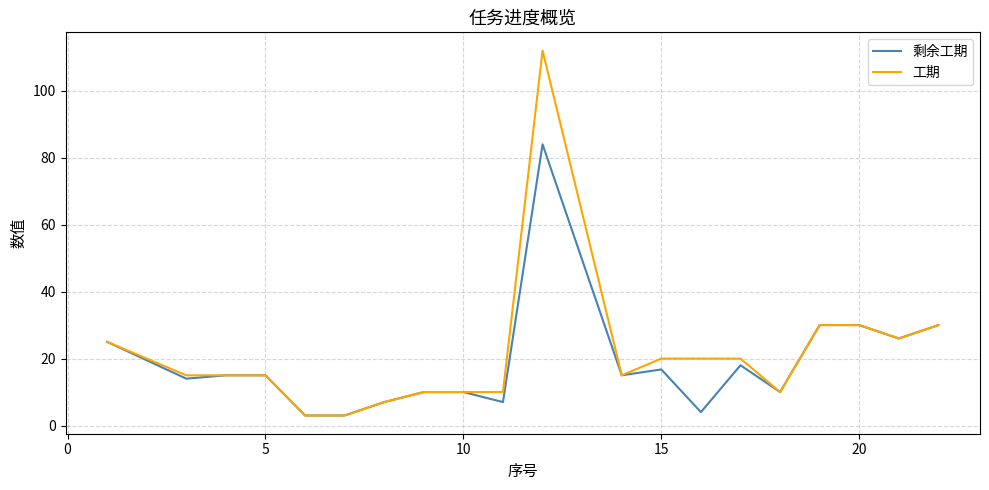

Reading right to left, transcribe all the data shown in this chart.

剩余工期: 30.0	26.0	30.0	30.0	10.0	18.0	4.0	16.7	15.0	84.0	7.0	10.0	10.0	7.0	3.0	3.0	15.0	15.0	14.0	25.0
工期: 30.0	26.0	30.0	30.0	10.0	20.0	20.0	20.0	15.0	112.0	10.0	10.0	10.0	7.0	3.0	3.0	15.0	15.0	15.0	25.0